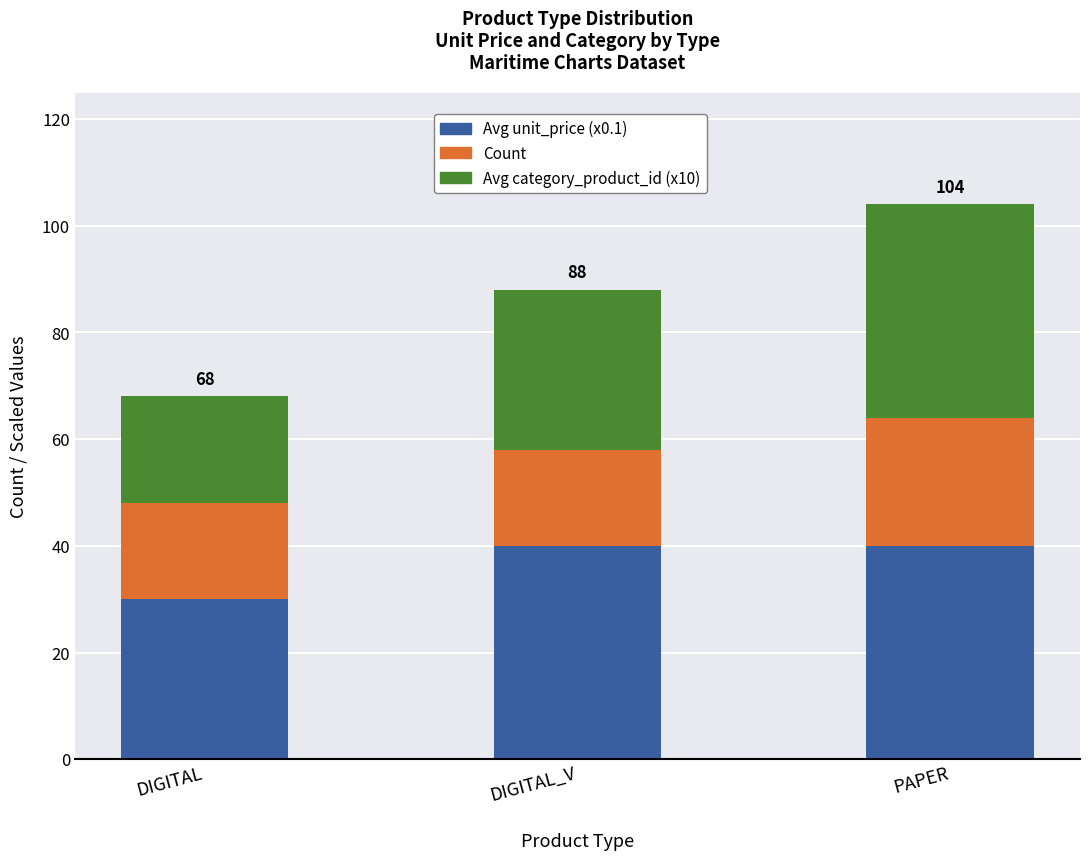

Which category has the lowest value in the Avg unit_price (x0.1) series?

DIGITAL